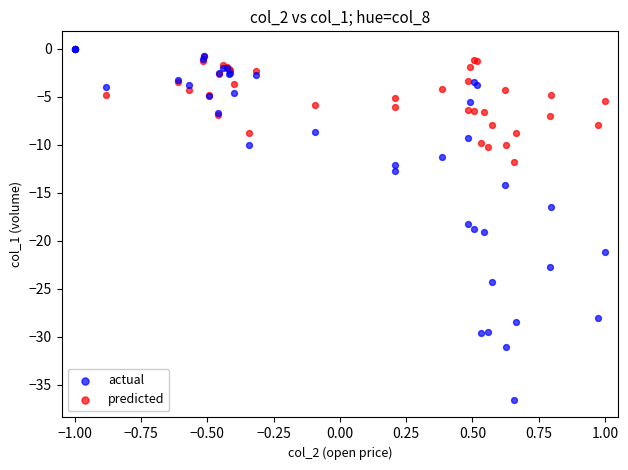

What are all the series names shown in the legend?

actual, predicted